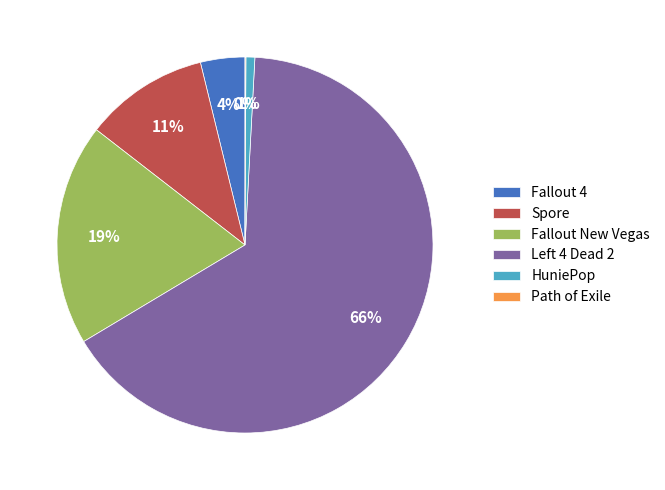

To the nearest percent, what is the average slice percentage?

17%